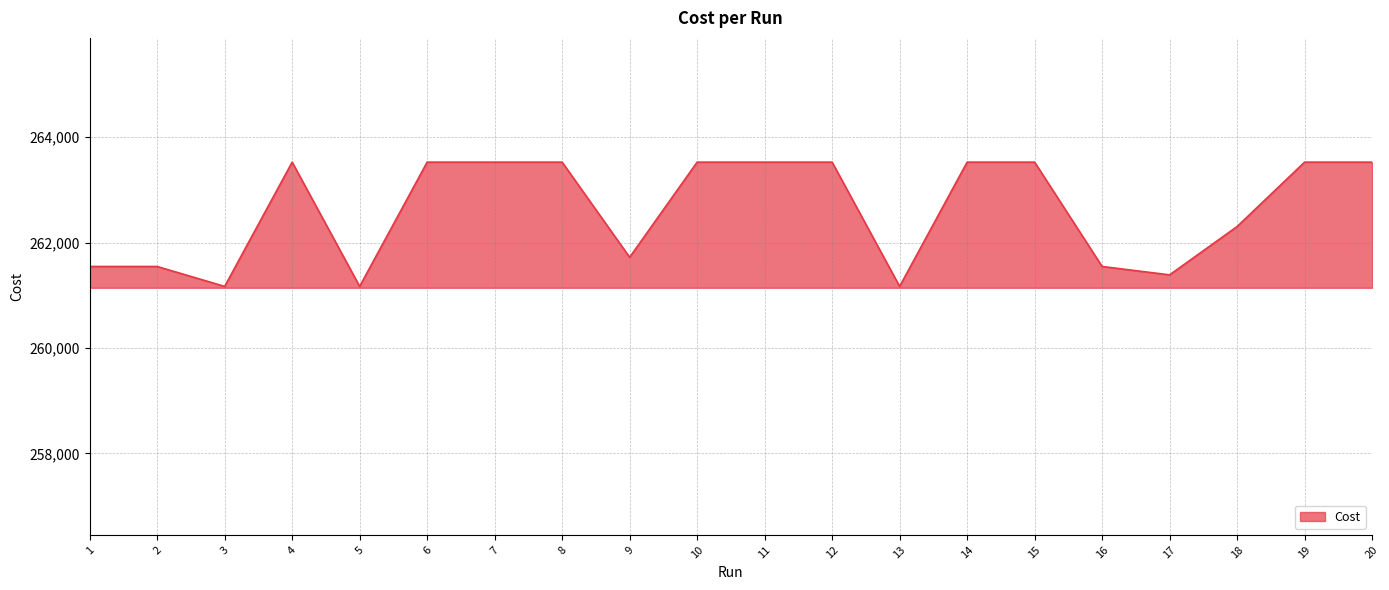

Is it true that the value at 10 is 84767.4?

False